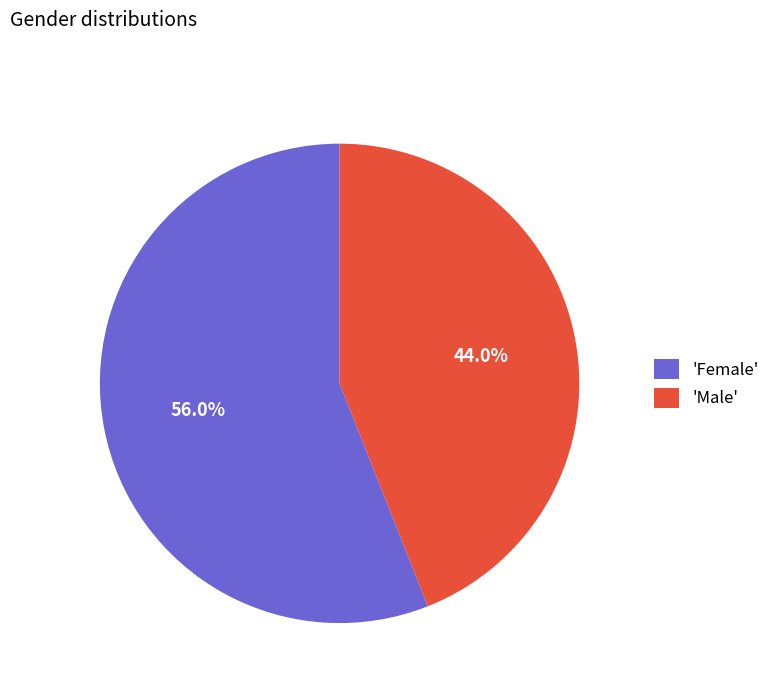

Rank the categories by value from lowest to highest.

'Male', 'Female'